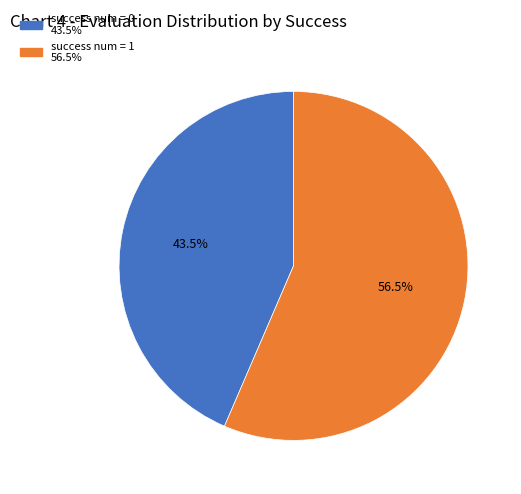

To the nearest percent, what is the difference between the largest and smallest slice percentages?

13%